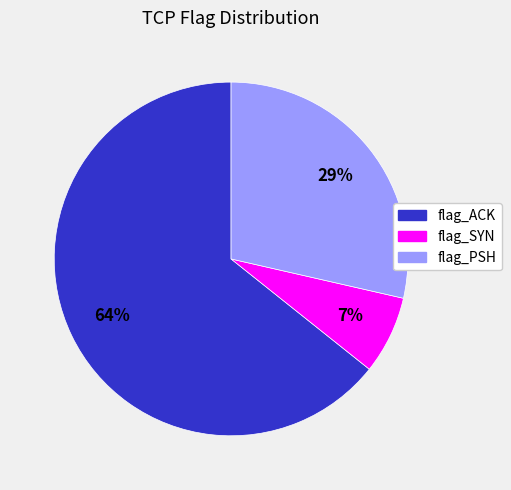

To the nearest percent, what is the average slice percentage?

33%